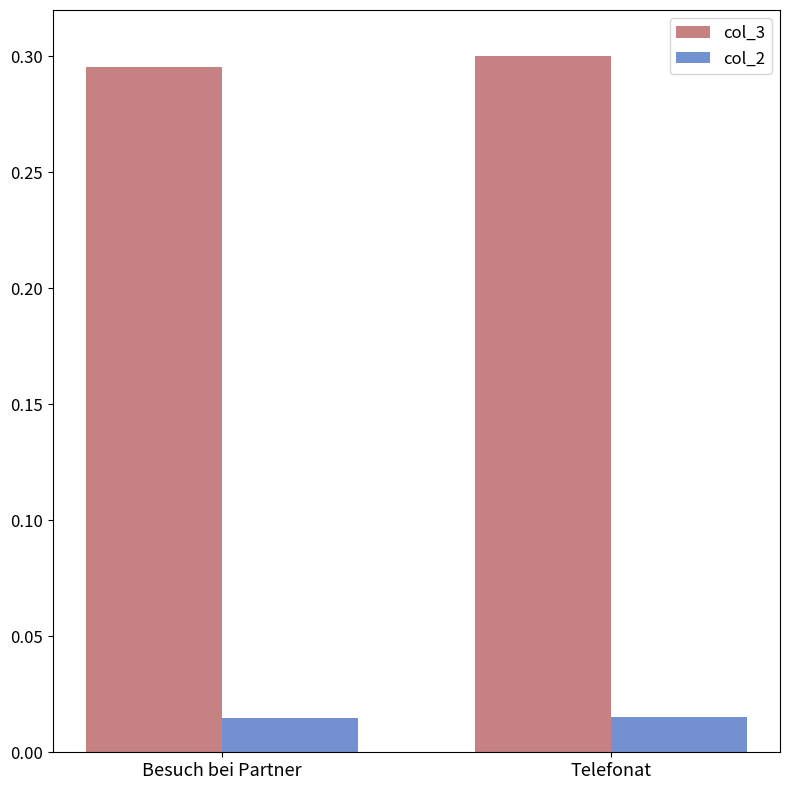

What is the label of the 2nd bar from the left?

Telefonat